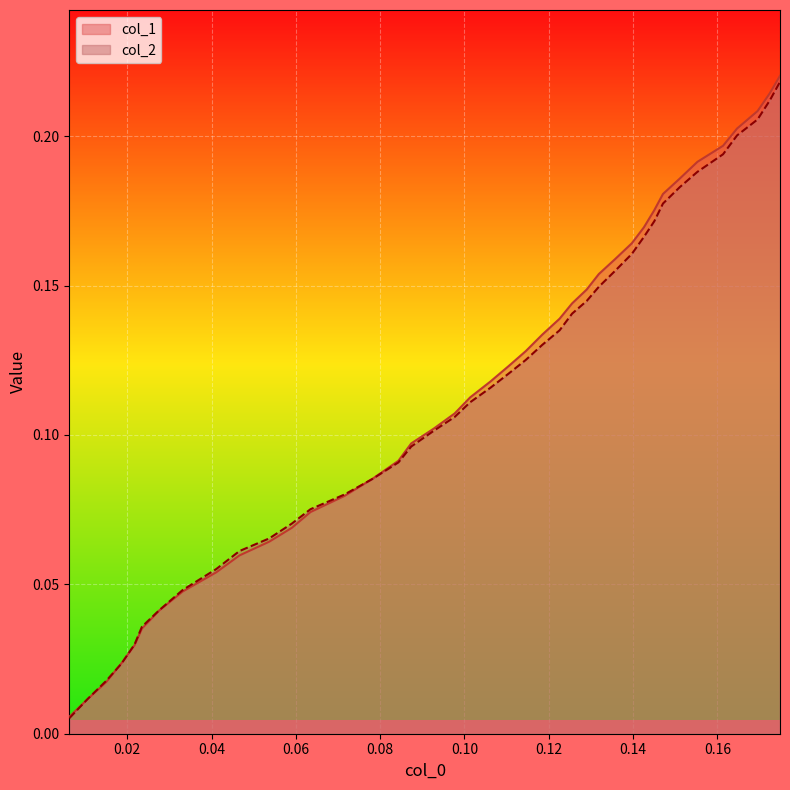

Rank the series by their maximum value, from lowest to highest.

col_2, col_1